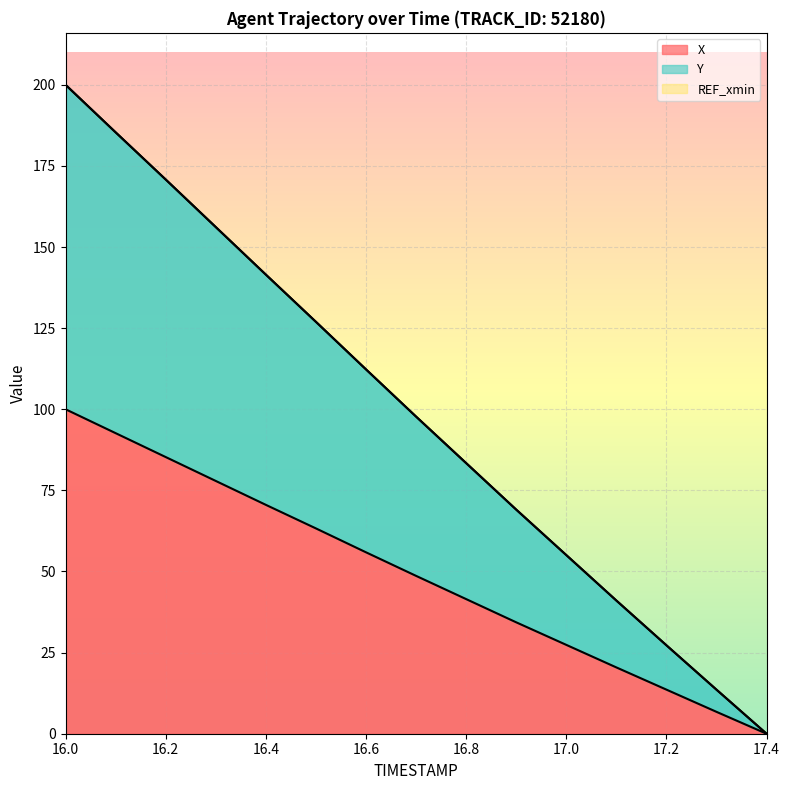

At how many categories does at least one series exceed 51?

11